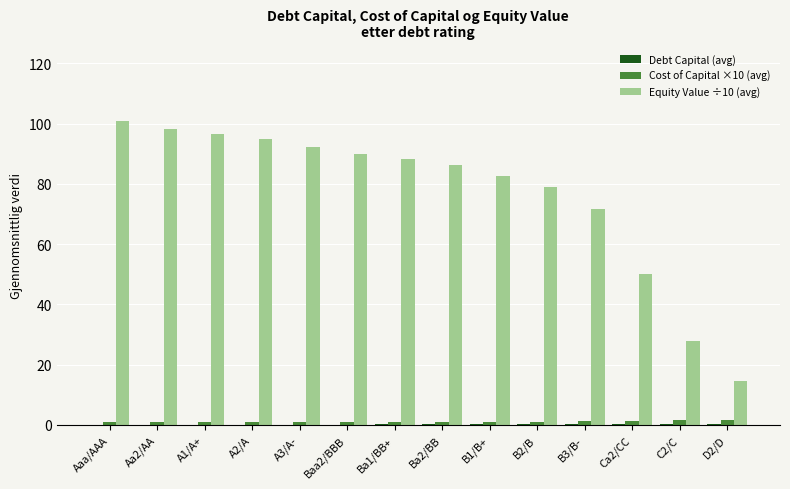

What is the sum of the Equity Value ÷10 (avg) values at D2/D and A3/A-?

106.9